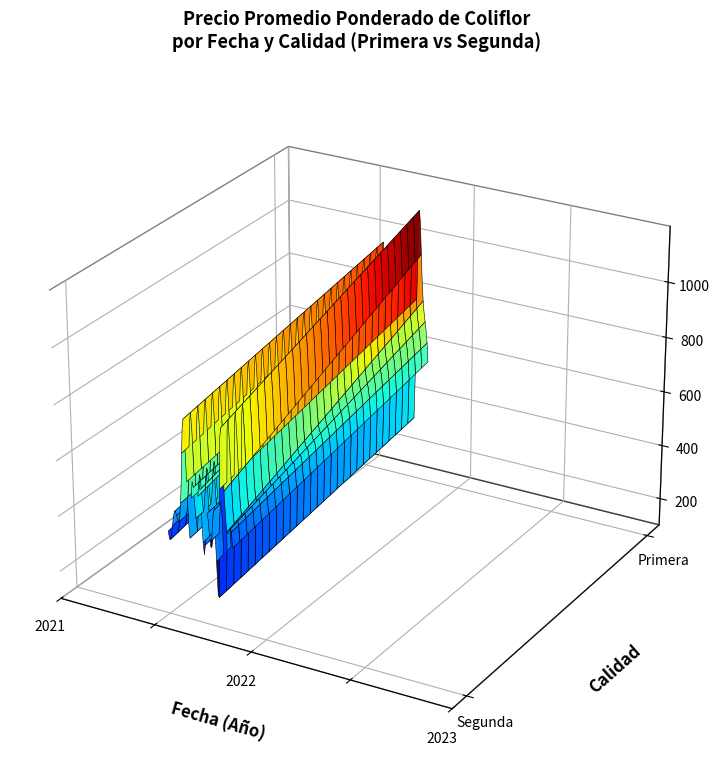

Reading left to right, list all the values displayed in this chart.

Primera: 2021-07-28=559	2021-08-09=570	2021-10-26=599	2021-07-22=541	2021-01-13=750	2022-01-17=948	2021-04-12=547	2021-01-07=750	2021-10-15=653	2023-01-20=834	2021-12-24=551	2022-07-27=648	2021-11-09=537	2023-01-04=749	2021-12-06=322	2023-03-29=1049	2022-04-05=899	2021-03-30=711	2021-11-11=554
Segunda: 2021-07-28=400	2021-08-09=400	2021-10-26=480	2021-07-22=443	2021-01-13=600	2022-01-17=800	2021-04-12=400	2021-01-07=600	2021-10-15=470	2023-01-20=600	2021-12-24=350	2022-07-27=500	2021-11-09=383	2023-01-04=500	2021-12-06=200	2023-03-29=800	2022-04-05=544	2021-03-30=456	2021-11-11=400